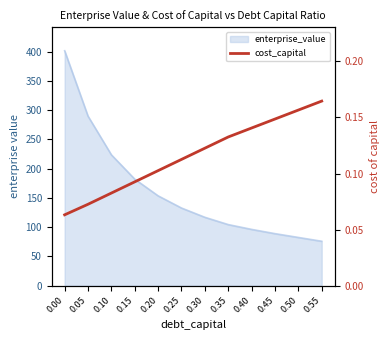

List the labels in order of value, smallest first.

0.00, 0.05, 0.10, 0.15, 0.20, 0.25, 0.30, 0.35, 0.40, 0.45, 0.50, 0.55